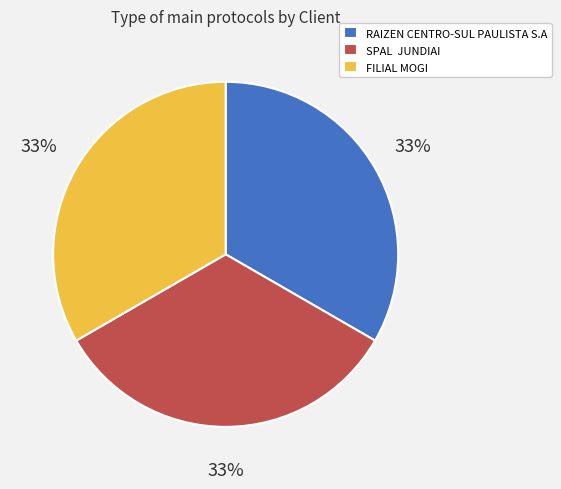

Does FILIAL MOGI represent more than half of the total?

No